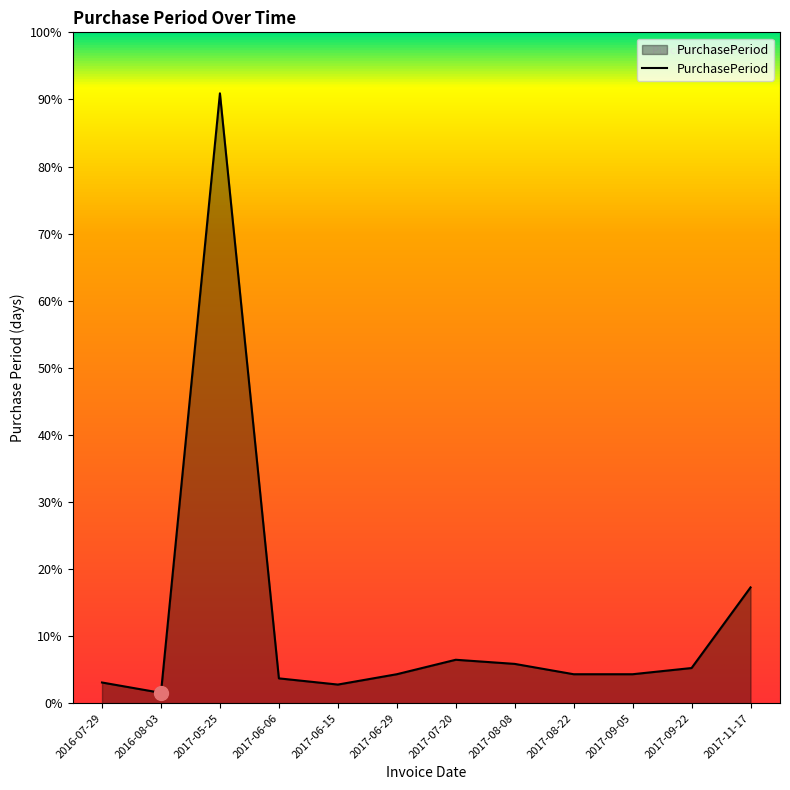

Between 2016-07-29 and 2017-05-25, which is larger?

2017-05-25